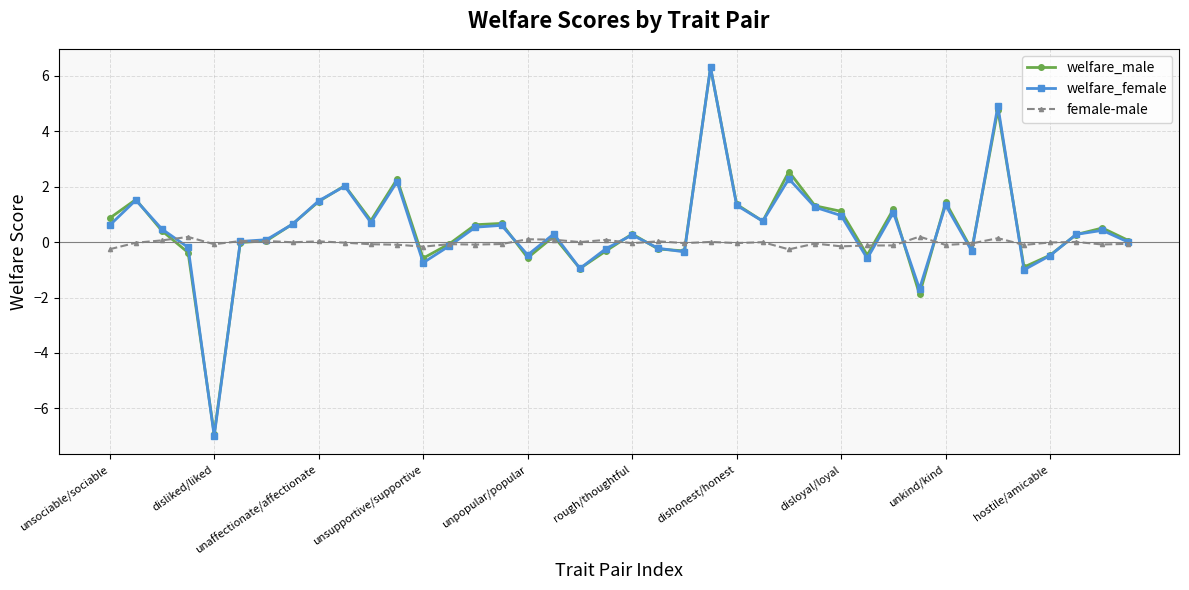

Which series has the widest spread of values?

welfare_female